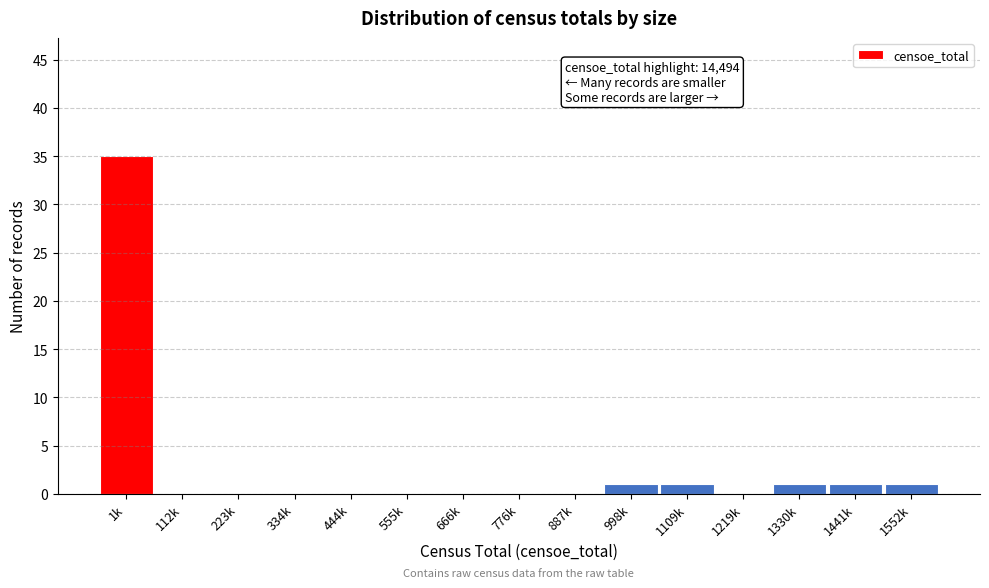

Reading left to right, extract all data points from this chart.

1k=35	112k=0	223k=0	334k=0	444k=0	555k=0	666k=0	776k=0	887k=0	998k=1	1109k=1	1219k=0	1330k=1	1441k=1	1552k=1